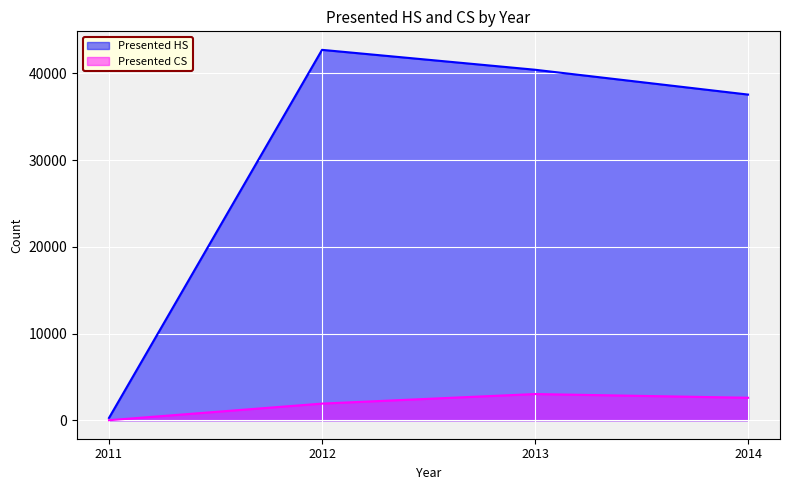

What is the total value across all series at 2012?

44633